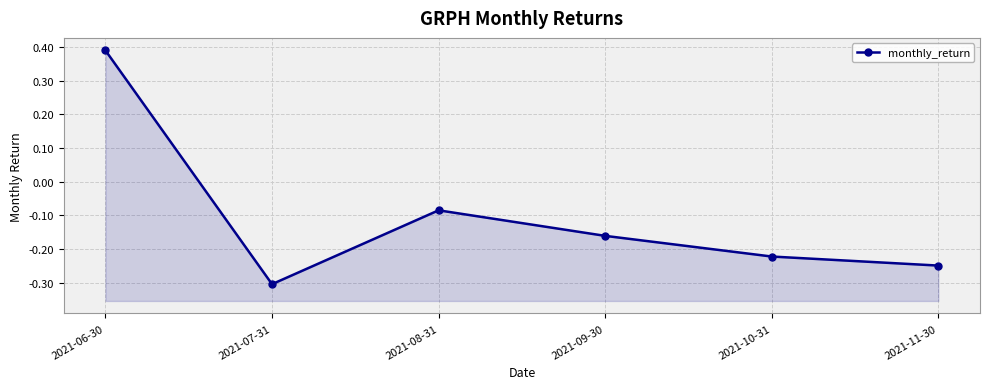

Reading right to left, list all the values displayed in this chart.

2021-11-30=-0.2	2021-10-31=-0.2	2021-09-30=-0.2	2021-08-31=-0.1	2021-07-31=-0.3	2021-06-30=0.4